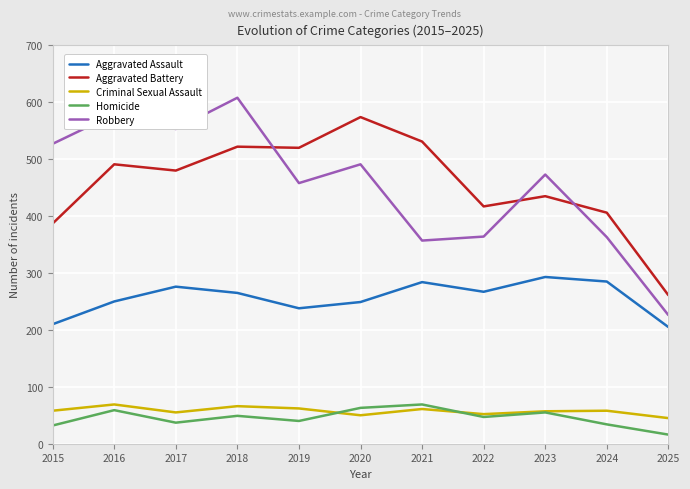

What value does the Criminal Sexual Assault series have at 2025, to the nearest 5?

45